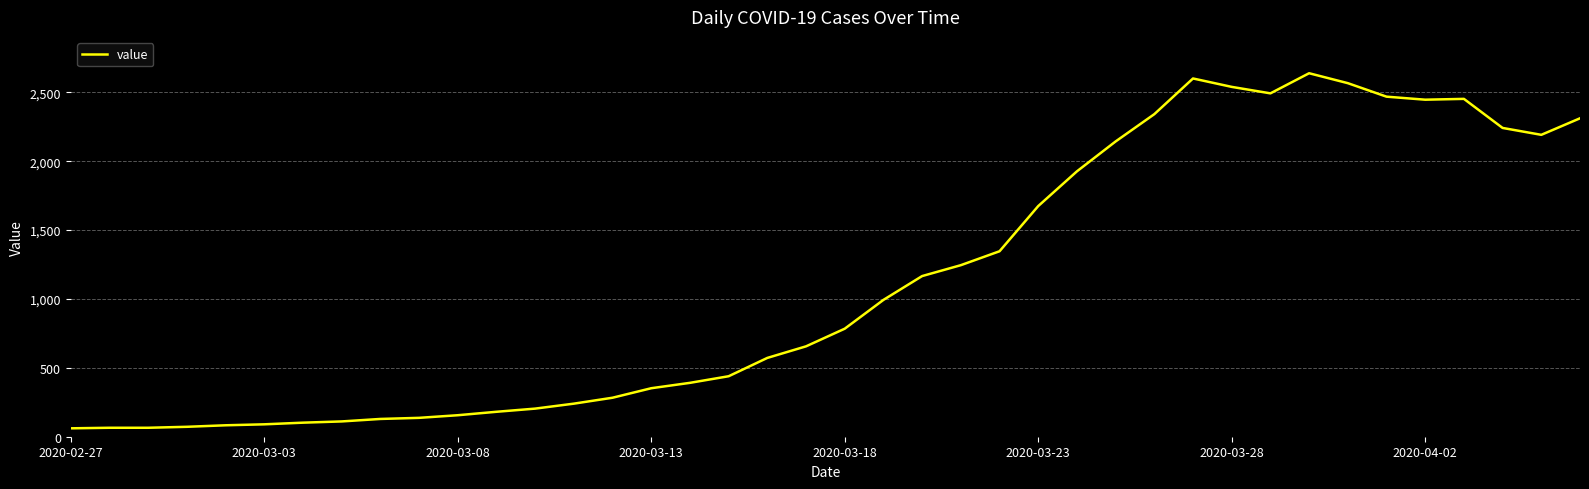

What is the difference between the maximum and minimum values?

2577